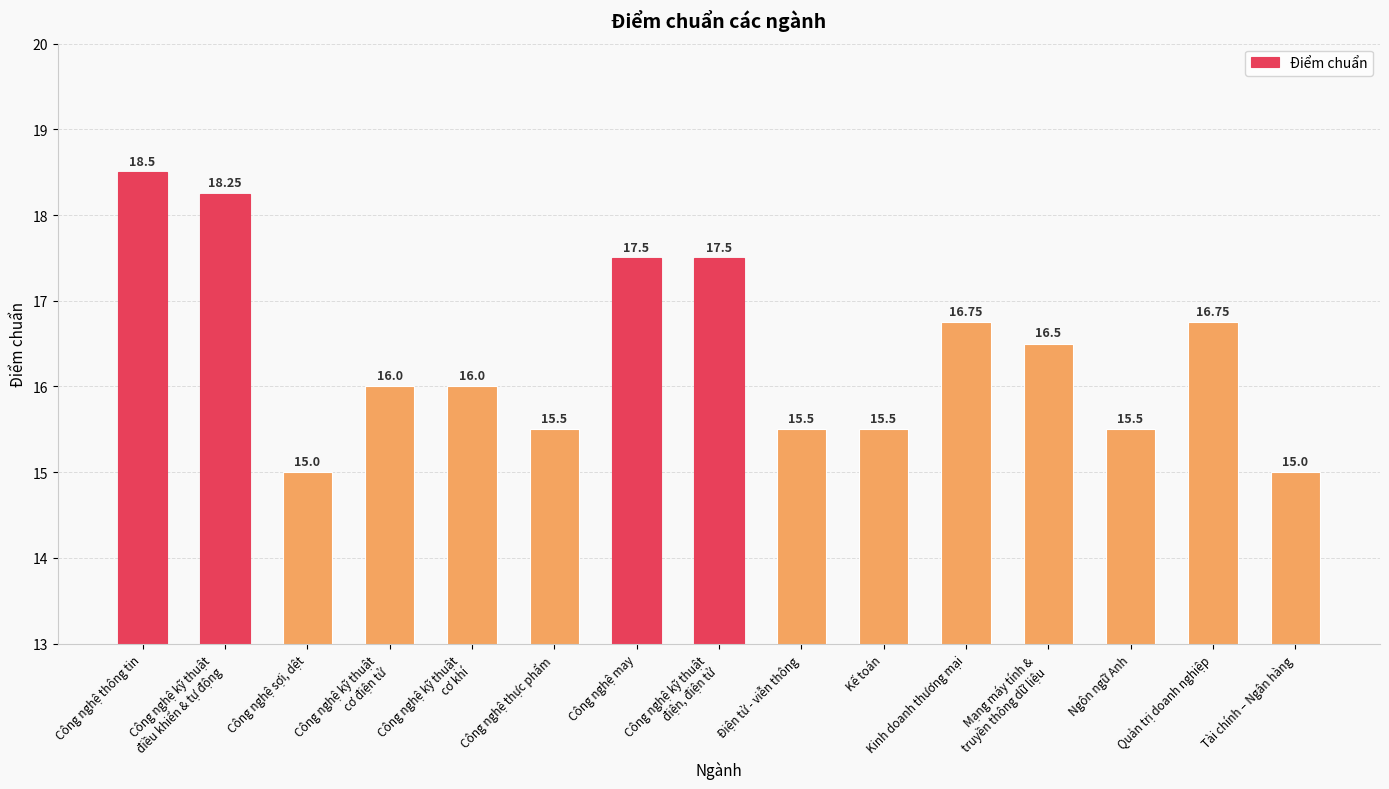

What is the change in value from Công nghệ sợi, dệt to Công nghệ thực phẩm?

+0.5